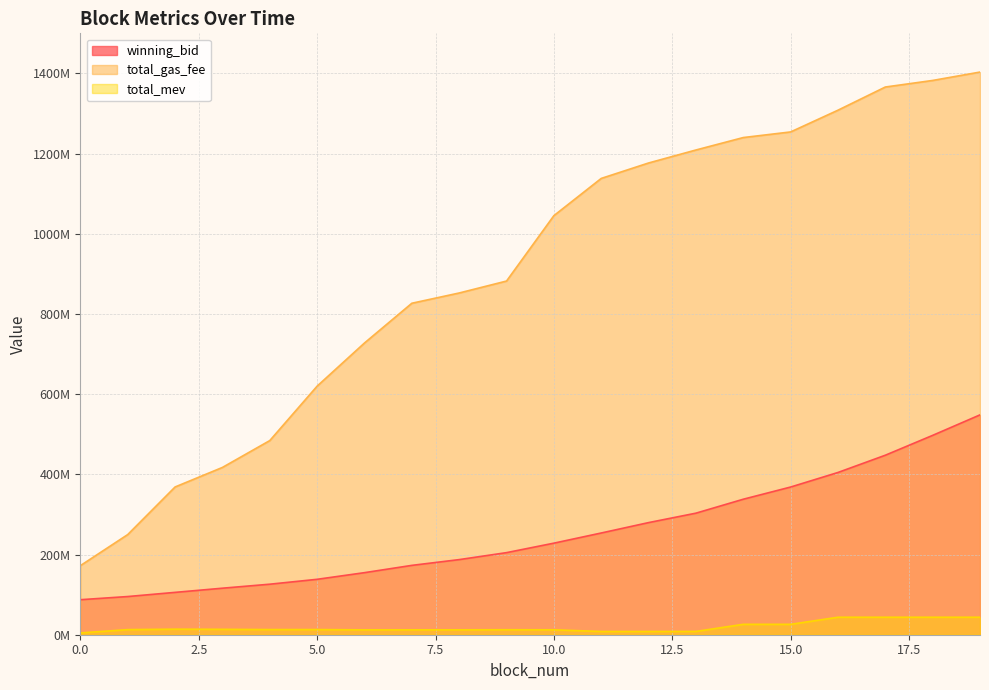

Count the number of categories in the chart.

20